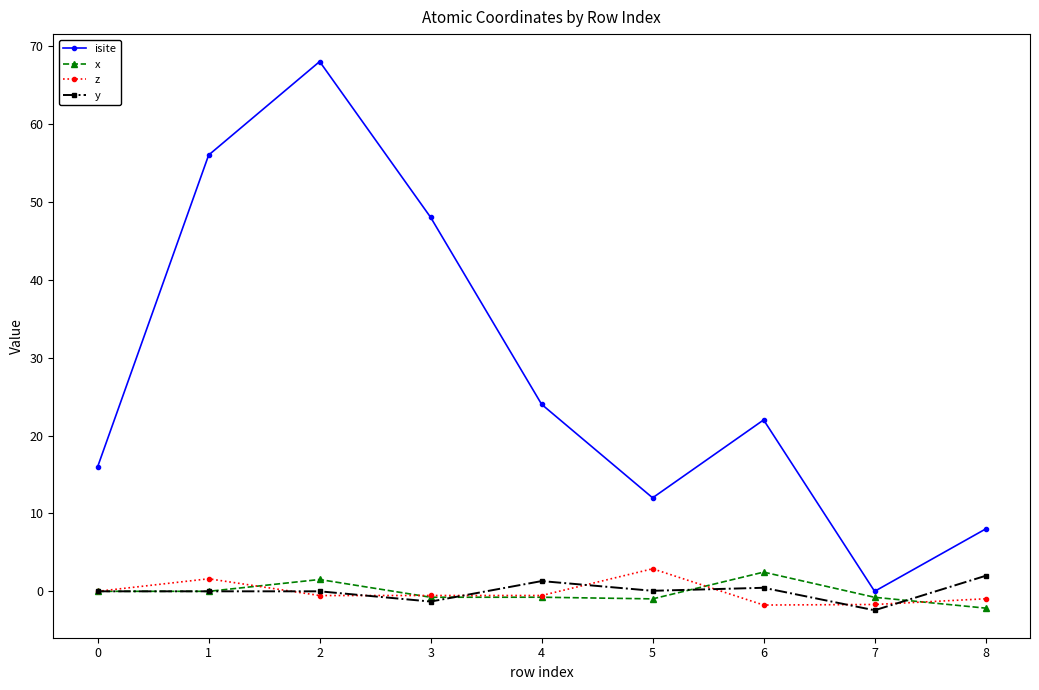

Does the chart display data point markers on the line(s)?

Yes